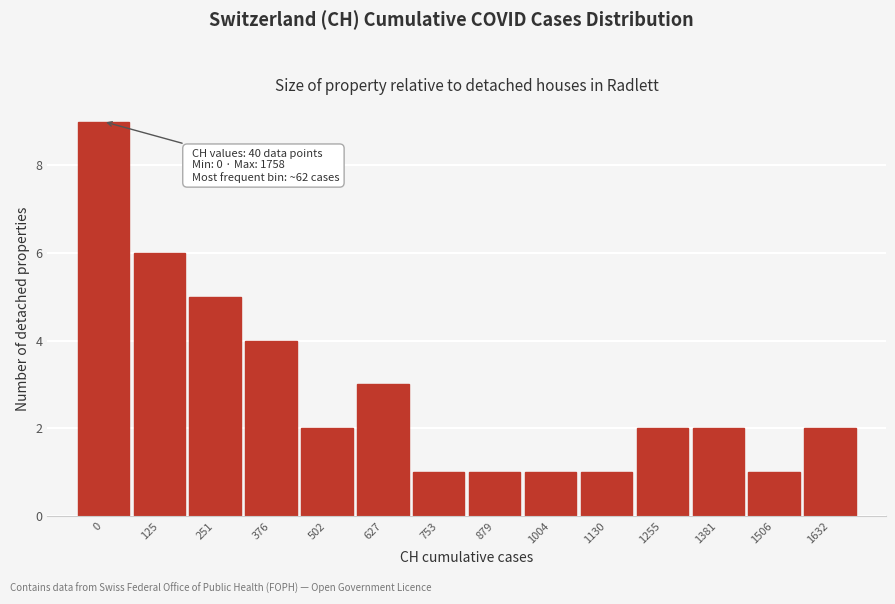

Reading left to right, list all the values displayed in this chart.

0=9	125=6	251=5	376=4	502=2	627=3	753=1	879=1	1004=1	1130=1	1255=2	1381=2	1506=1	1632=2